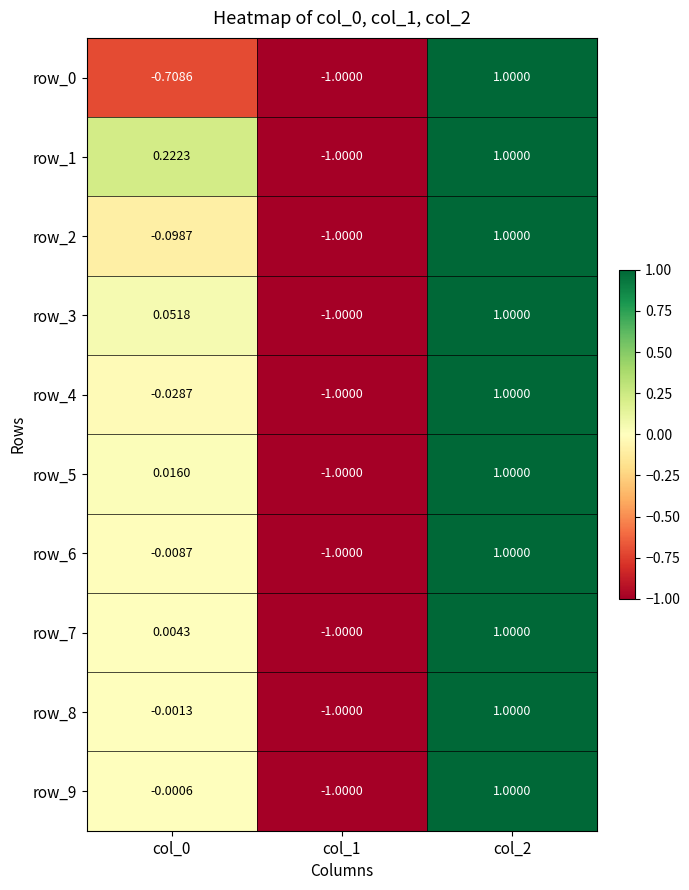

At which category is the sum across all series the highest?

col_2